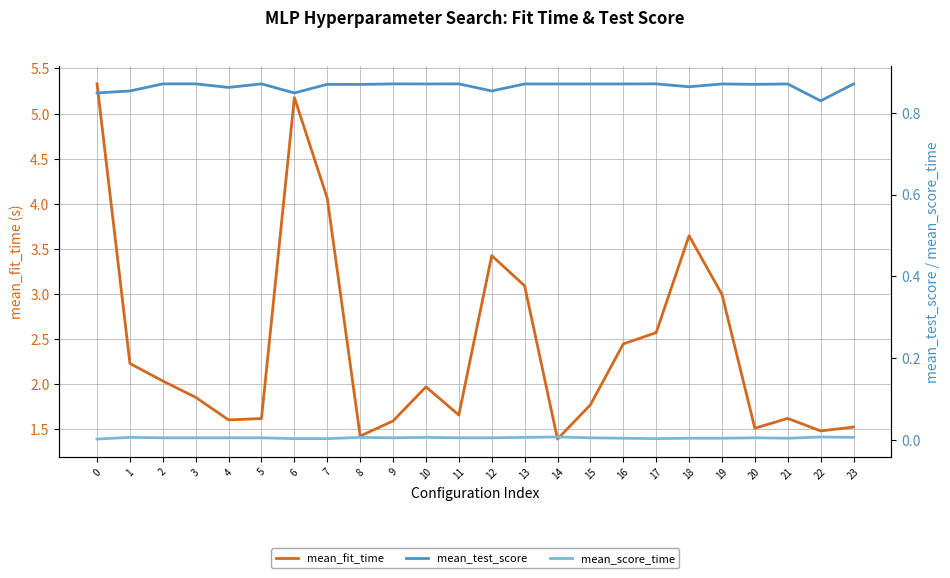

How many interior local valleys does the mean_test_score series have?

8